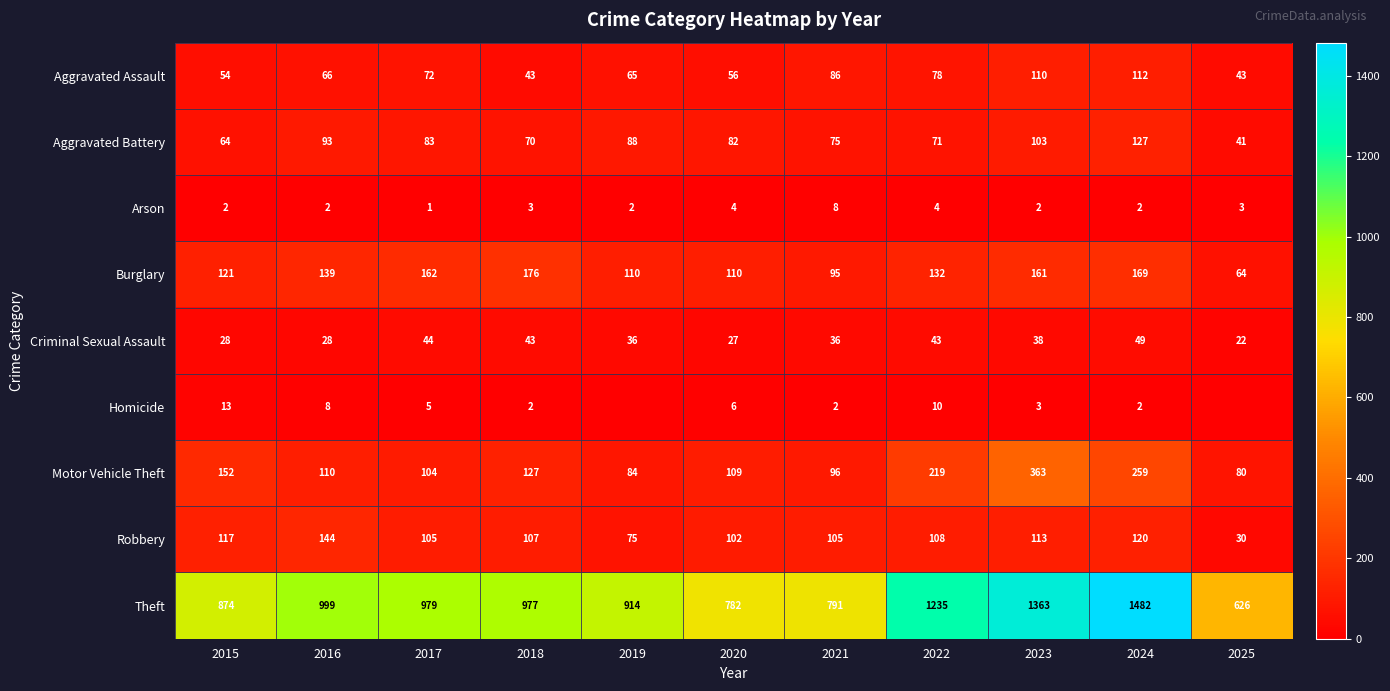

How many distinct data groups are displayed?

9